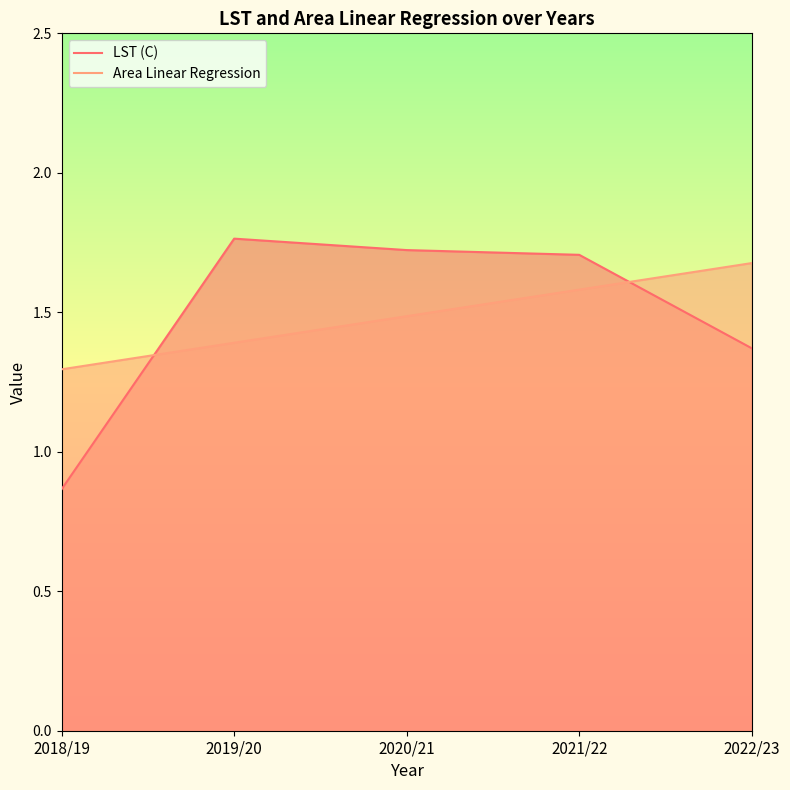

What is the difference between the Area Linear Regression values at 2022/23 and 2020/21?

0.2